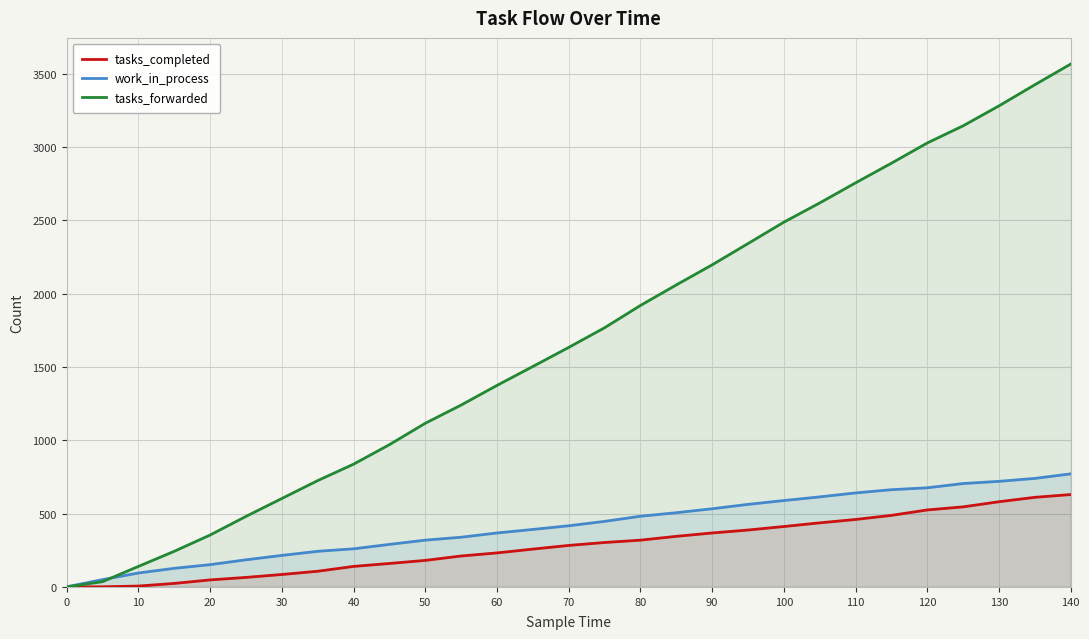

At 120, list the series in order from smallest to largest.

tasks_completed, work_in_process, tasks_forwarded